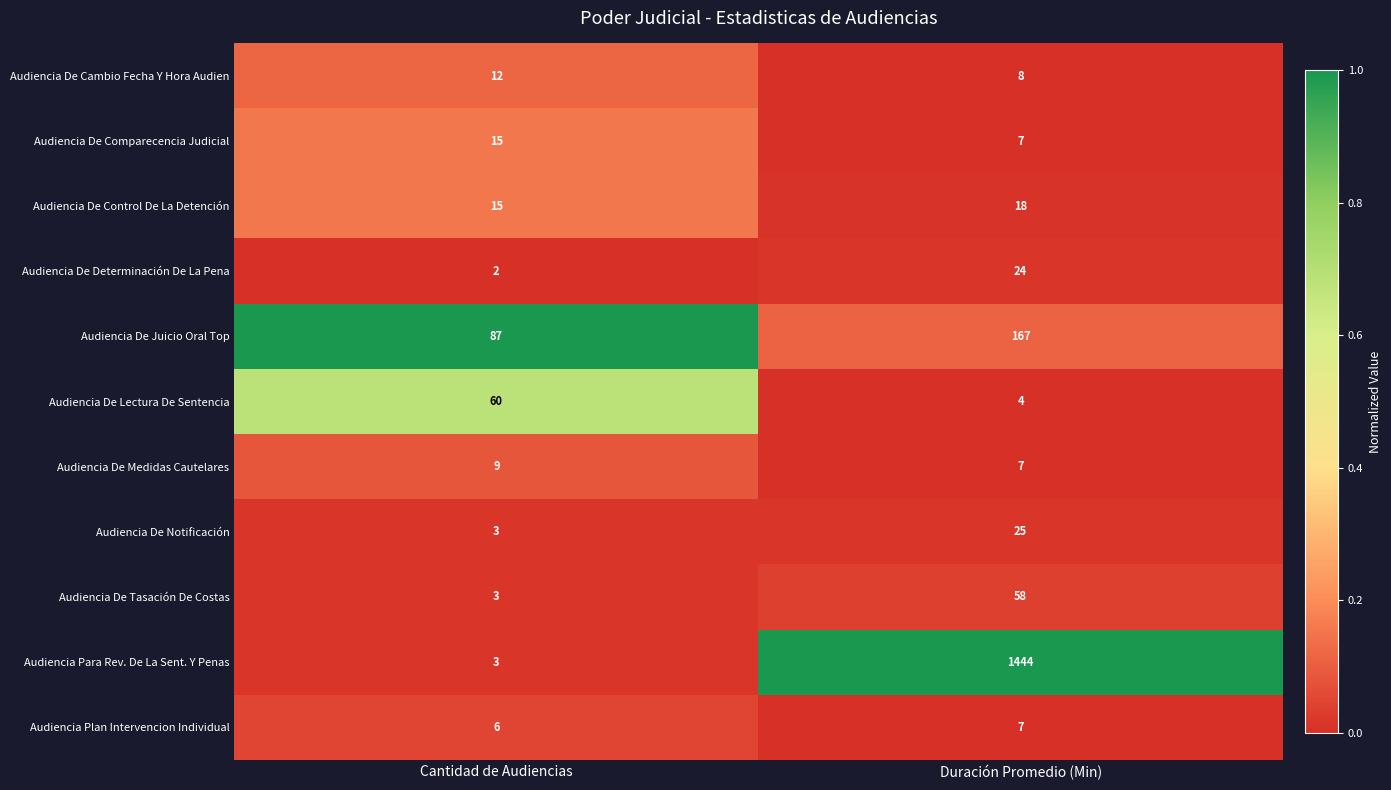

Reading left to right, extract all data points from this chart.

Audiencia De Cambio Fecha Y Hora Audien: Cantidad de Audiencias=12	Duración Promedio (Min)=8
Audiencia De Comparecencia Judicial: Cantidad de Audiencias=15	Duración Promedio (Min)=7
Audiencia De Control De La Detención: Cantidad de Audiencias=15	Duración Promedio (Min)=18
Audiencia De Determinación De La Pena: Cantidad de Audiencias=2	Duración Promedio (Min)=24
Audiencia De Juicio Oral Top: Cantidad de Audiencias=87	Duración Promedio (Min)=167
Audiencia De Lectura De Sentencia: Cantidad de Audiencias=60	Duración Promedio (Min)=4
Audiencia De Medidas Cautelares: Cantidad de Audiencias=9	Duración Promedio (Min)=7
Audiencia De Notificación: Cantidad de Audiencias=3	Duración Promedio (Min)=25
Audiencia De Tasación De Costas: Cantidad de Audiencias=3	Duración Promedio (Min)=58
Audiencia Para Rev. De La Sent. Y Penas: Cantidad de Audiencias=3	Duración Promedio (Min)=1444
Audiencia Plan Intervencion Individual: Cantidad de Audiencias=6	Duración Promedio (Min)=7